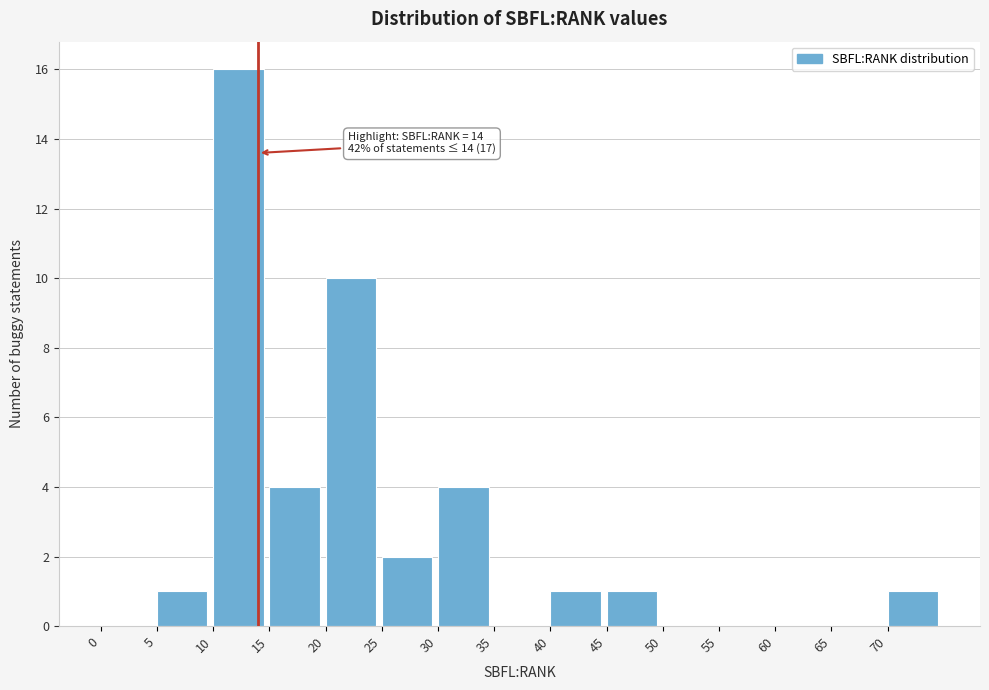

Over which range of the x-axis is the bar tallest?

10 to 15